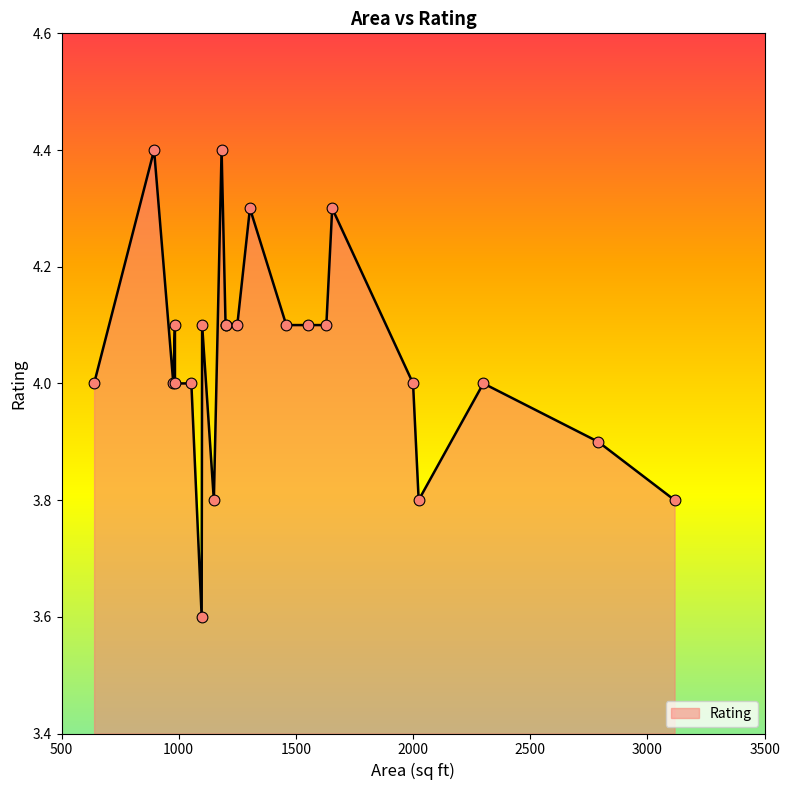

Between 2790 and 1250, which is larger?

1250